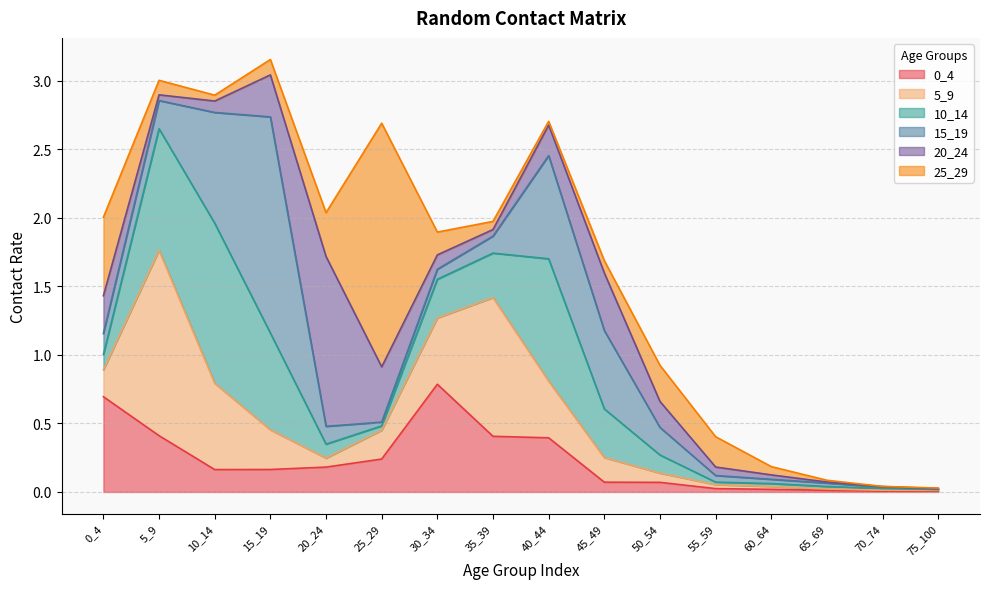

The 20_24 series shows 0.1 at 10_14. True or false?

True